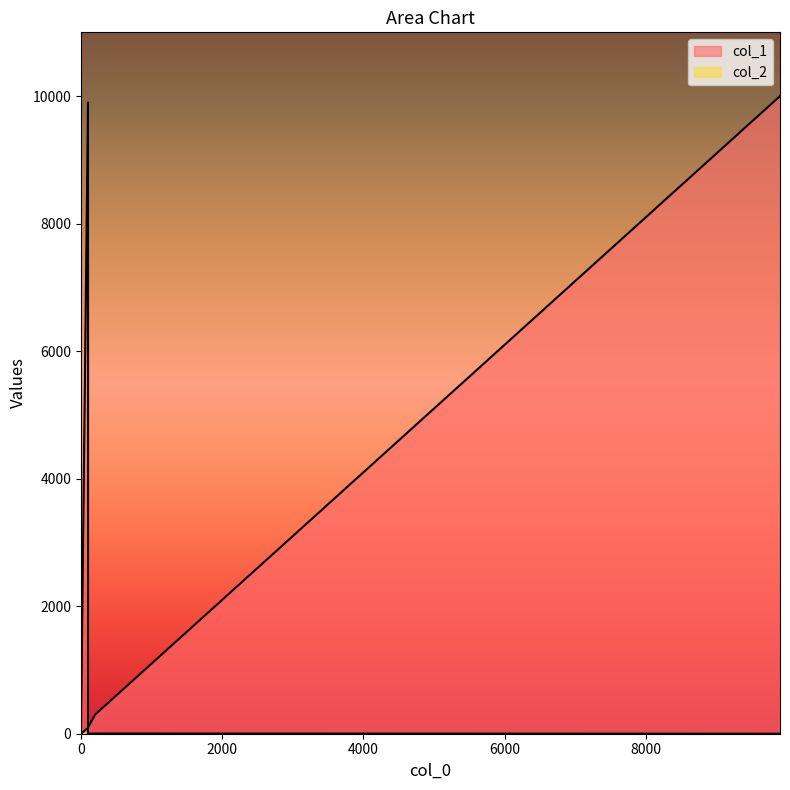

What is the total value across all series at 200?

303